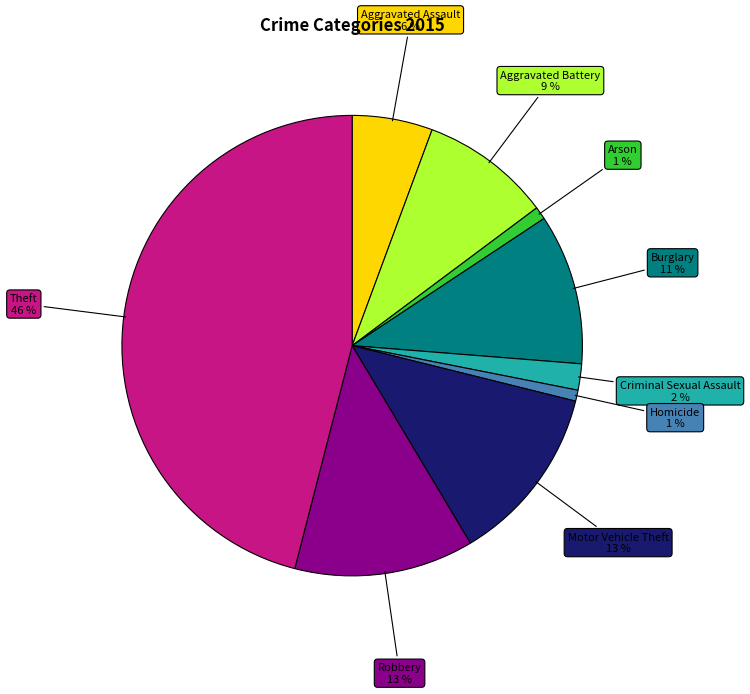

Is Arson the majority of the pie?

No